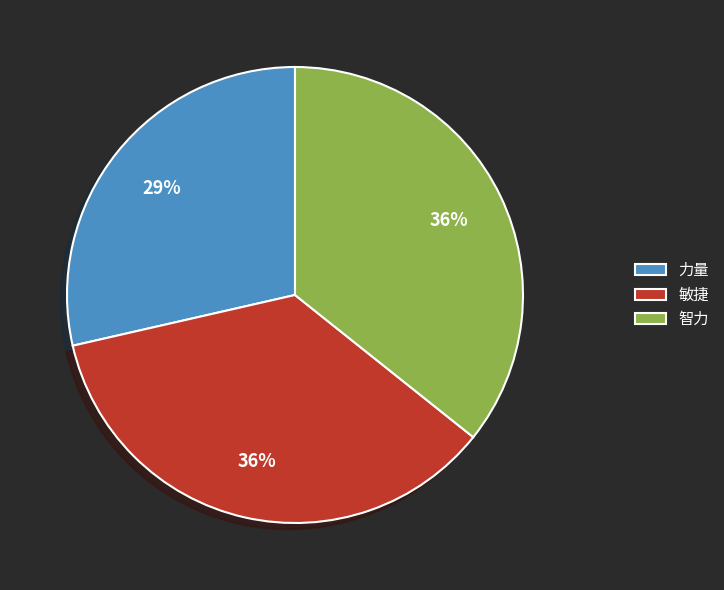

To the nearest percent, what portion does 敏捷 represent?

36%